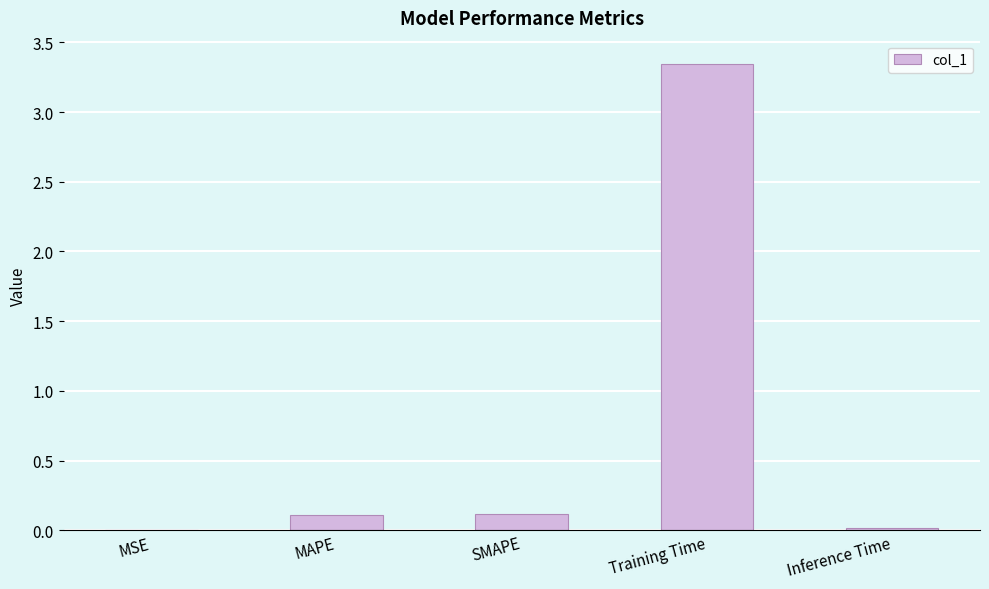

What is the change in value from MAPE to Training Time?

+3.2